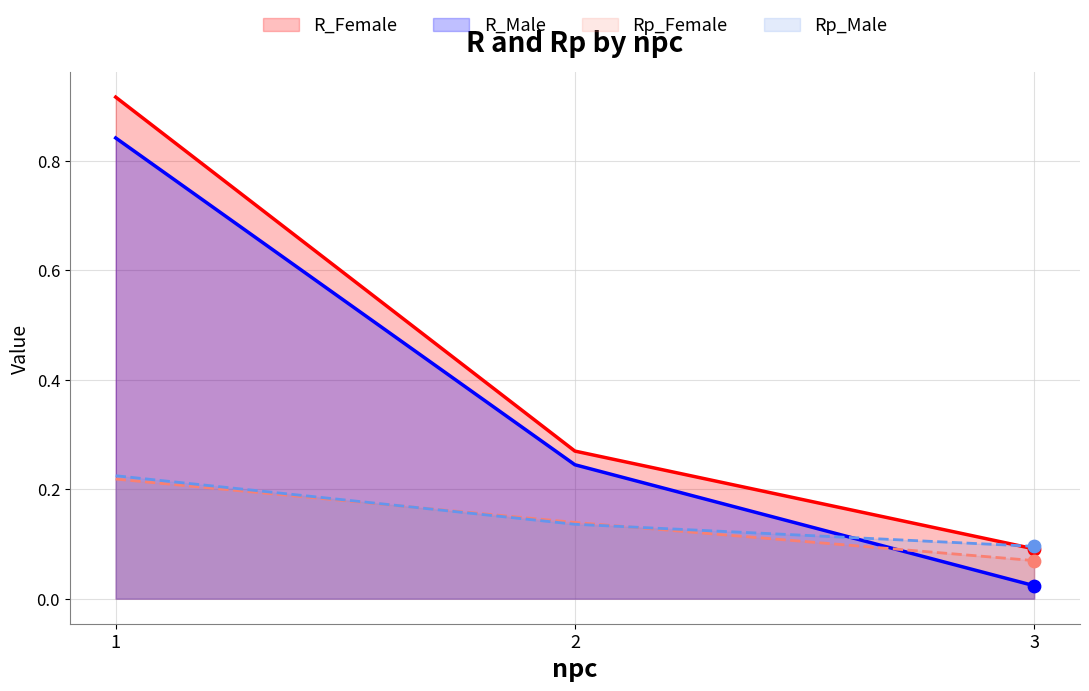

At which category is the sum across all series the highest?

1